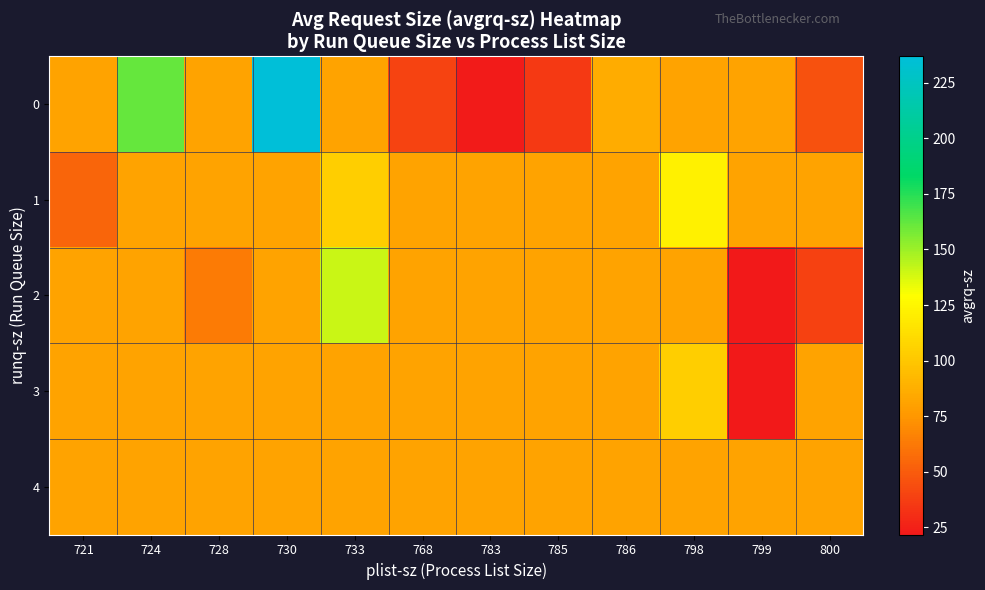

Rank the series by their maximum value, from highest to lowest.

0, 2, 1, 3, 4